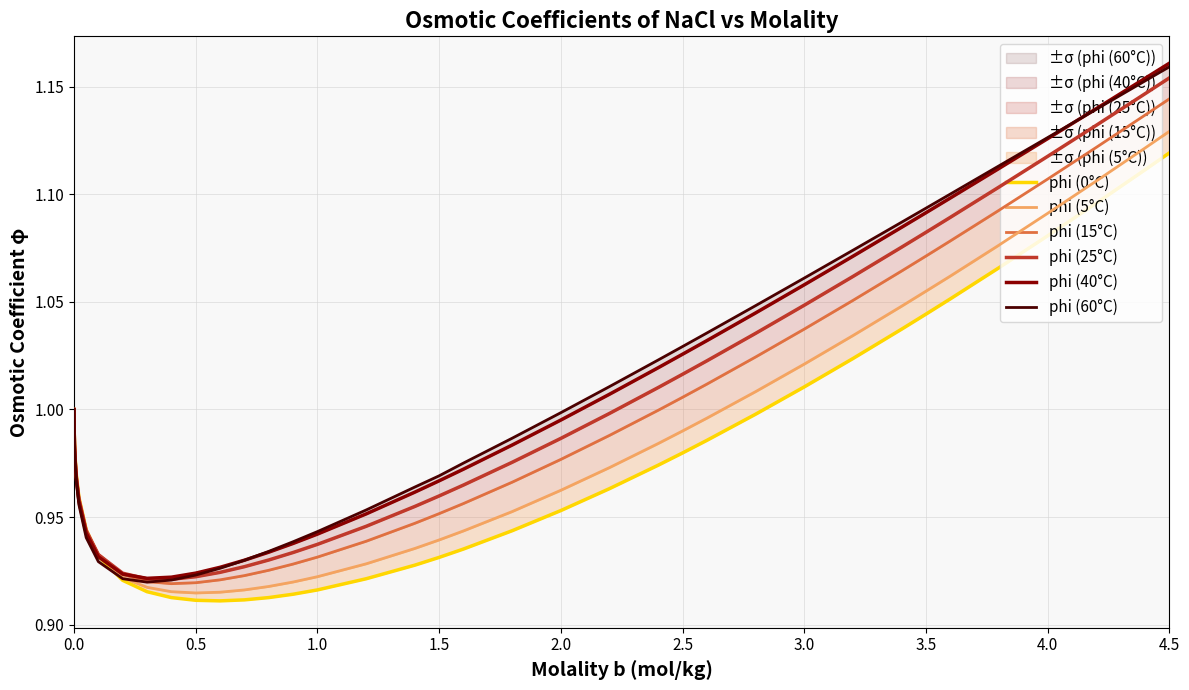

At 3.5, list the series in order from smallest to largest.

phi (0°C), phi (5°C), phi (15°C), phi (25°C), phi (40°C), phi (60°C)